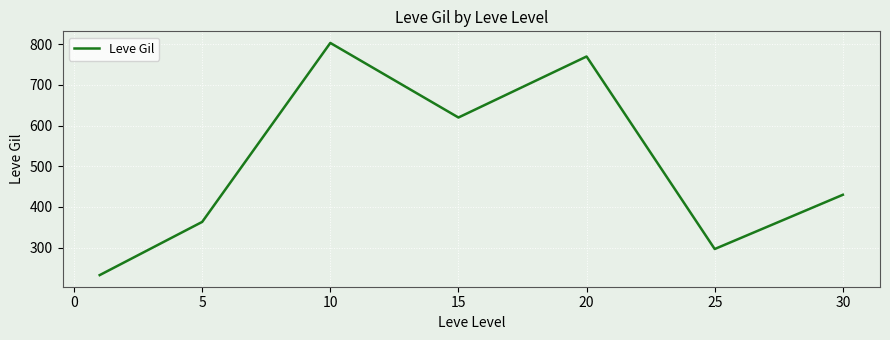

What is the smallest value displayed?

232.5